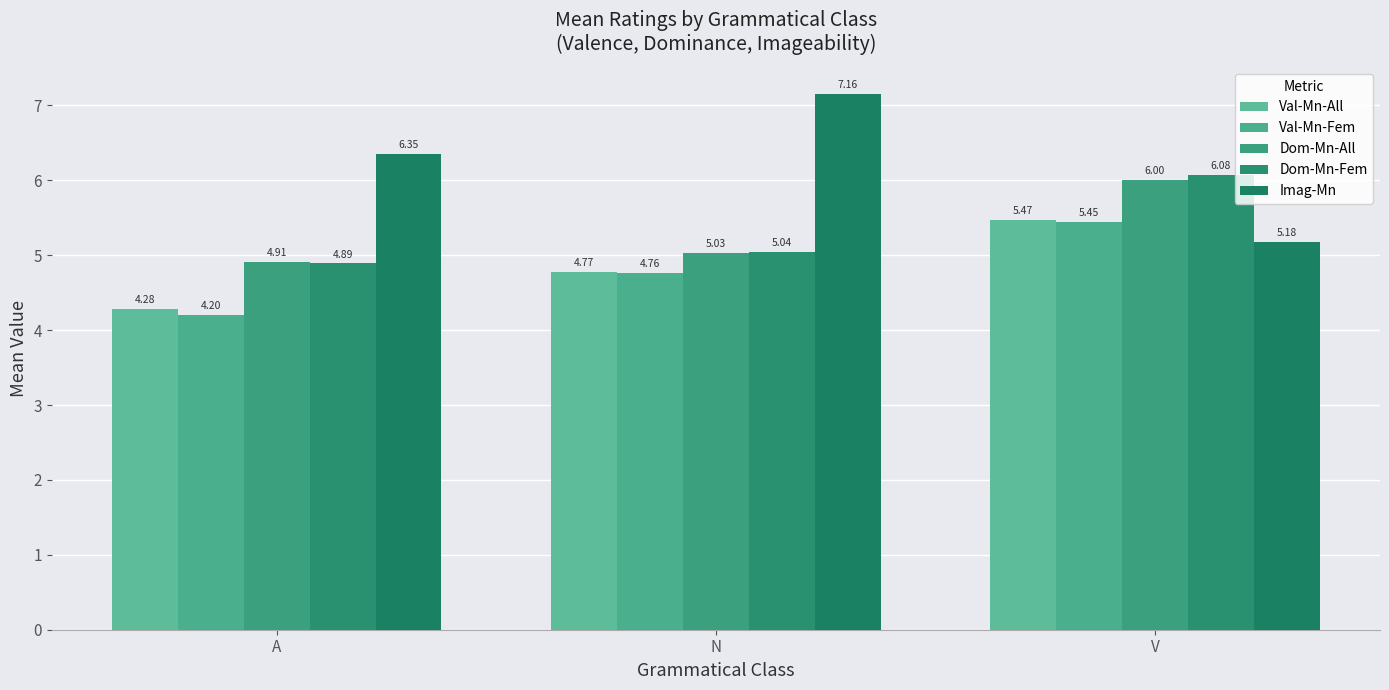

How many bars are there in each group?

5